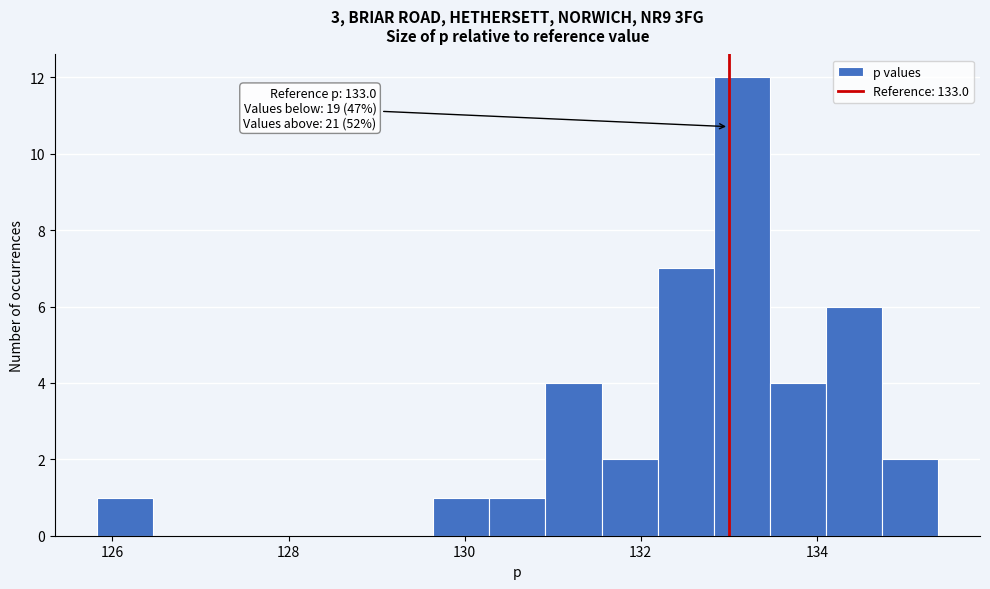

Read against the x-axis, roughly where is the centre of the tallest bar?

133.2